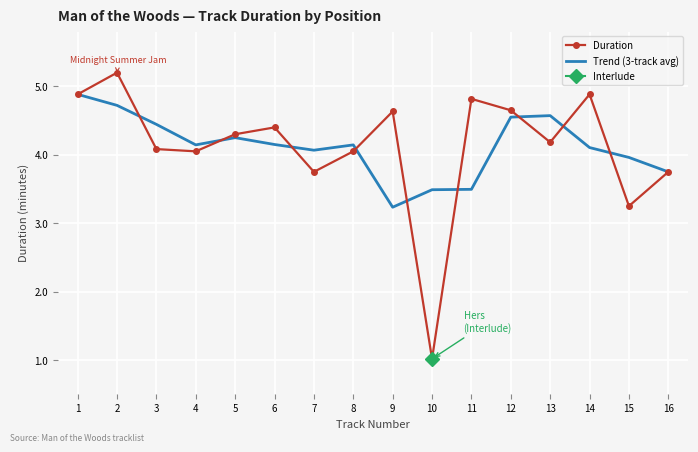

At which category does Duration reach its first local valley?

4